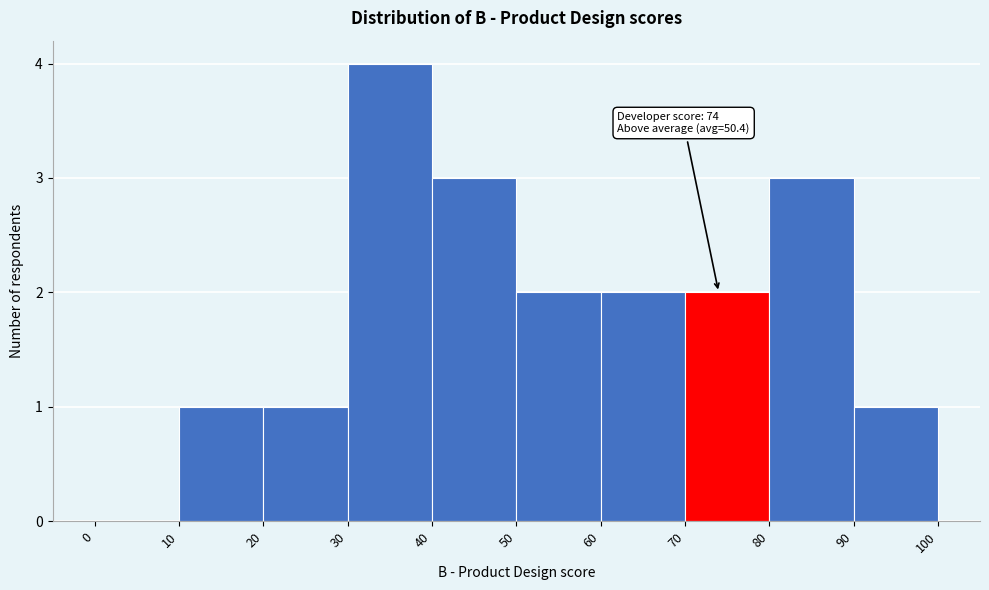

Over which range of the x-axis is the bar tallest?

30 to 40